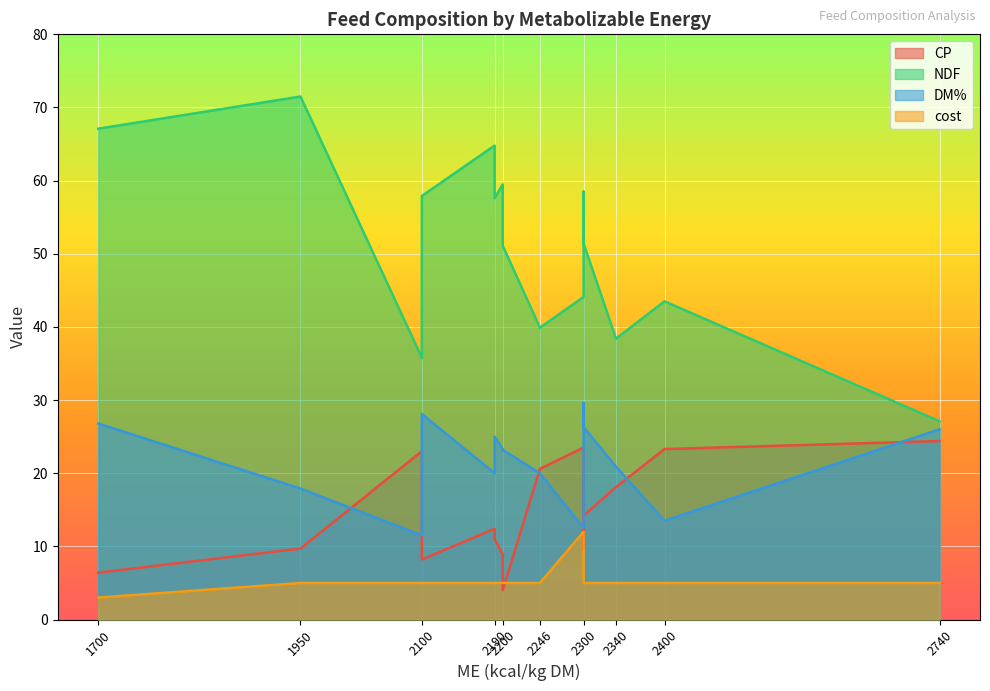

True or false: cost and NDF intersect in this chart.

False